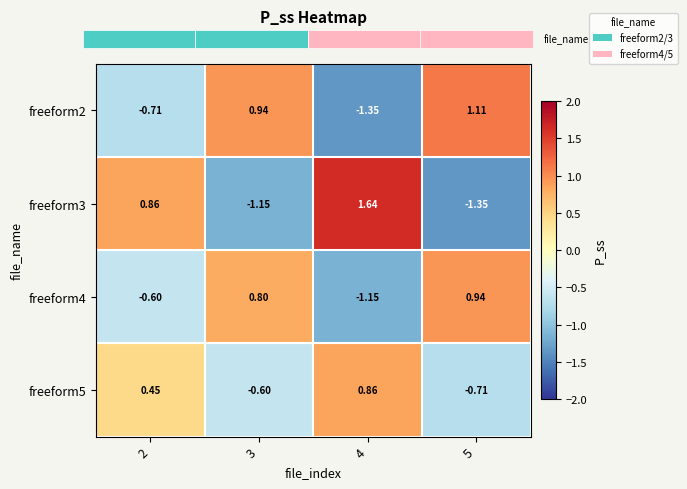

How many values in the freeform4 series are below 0?

2